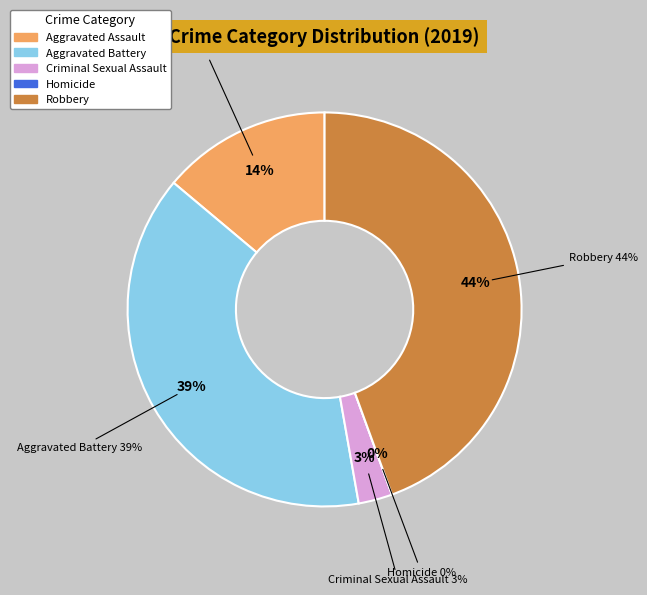

What is the smallest slice in the pie chart?

Homicide